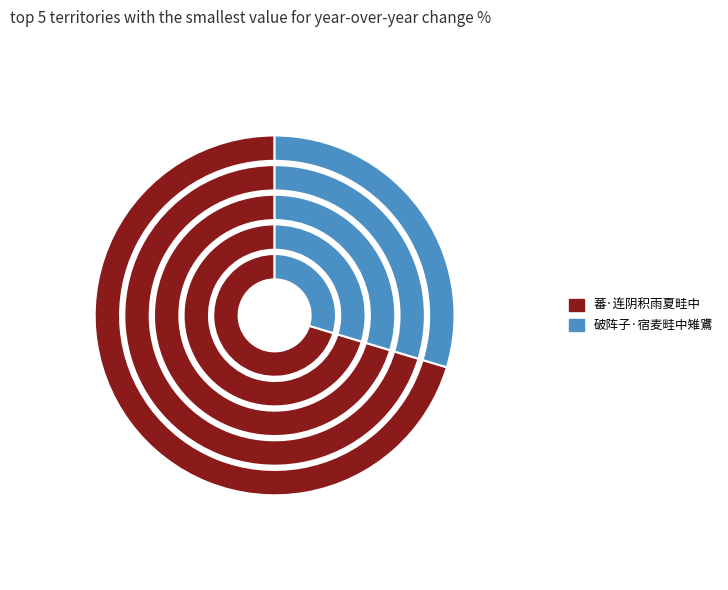

Do 破阵子·宿麦畦中雉鷕 and 蕃·连阴积雨夏畦中 together represent more than half of the pie?

Yes